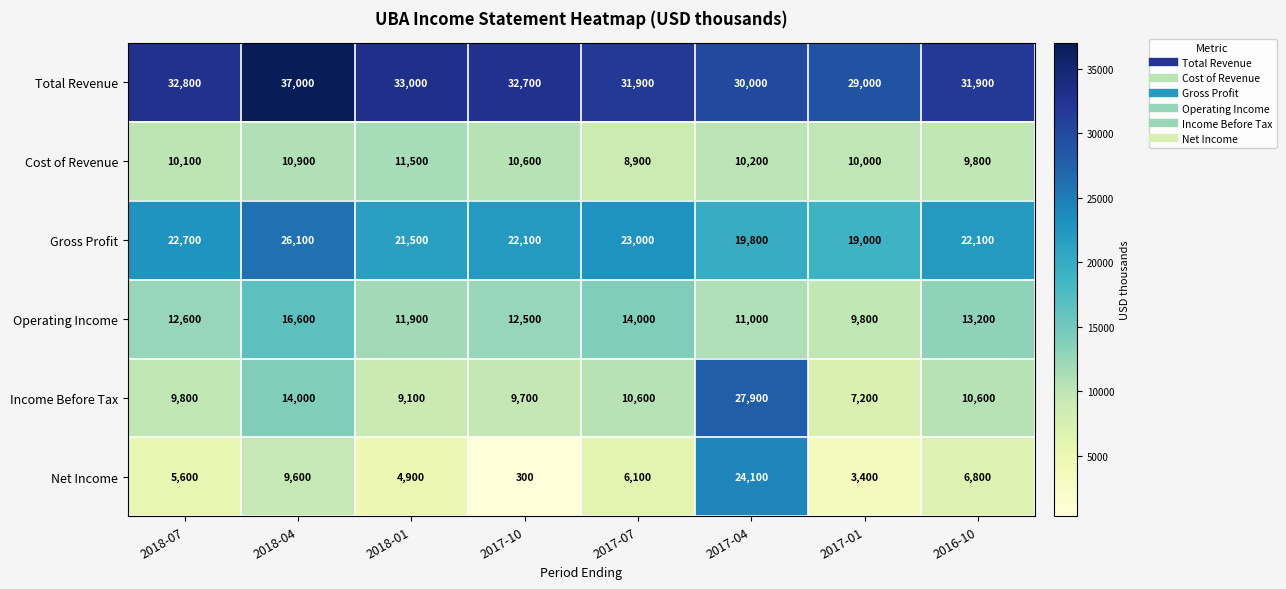

Where does the Cost of Revenue series first go above 10200?

2018-04